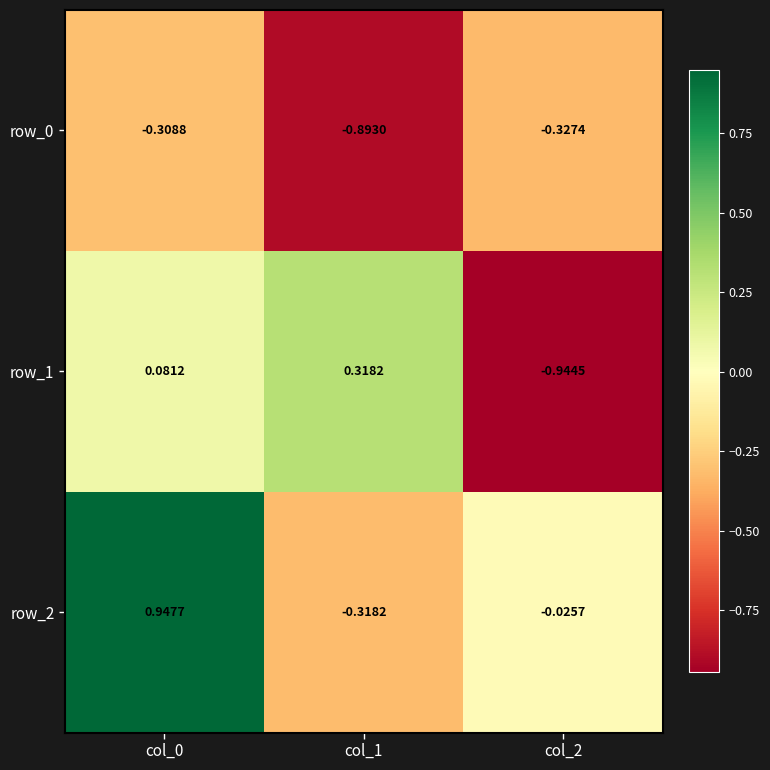

Between col_0 and col_1, which series saw the biggest shift?

row_2